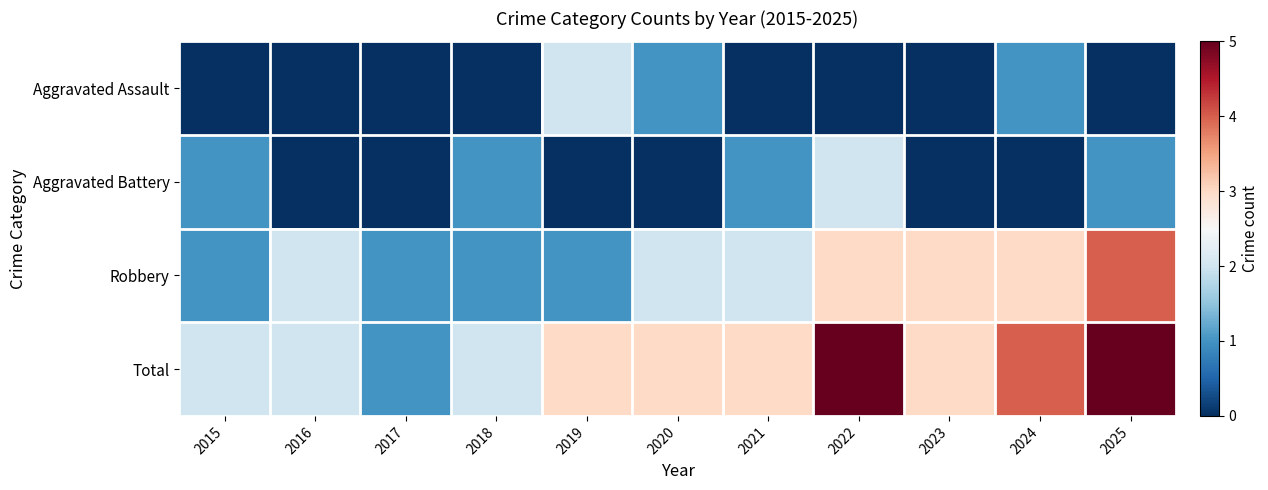

What is the spread (max minus min) of values at 2022?

5